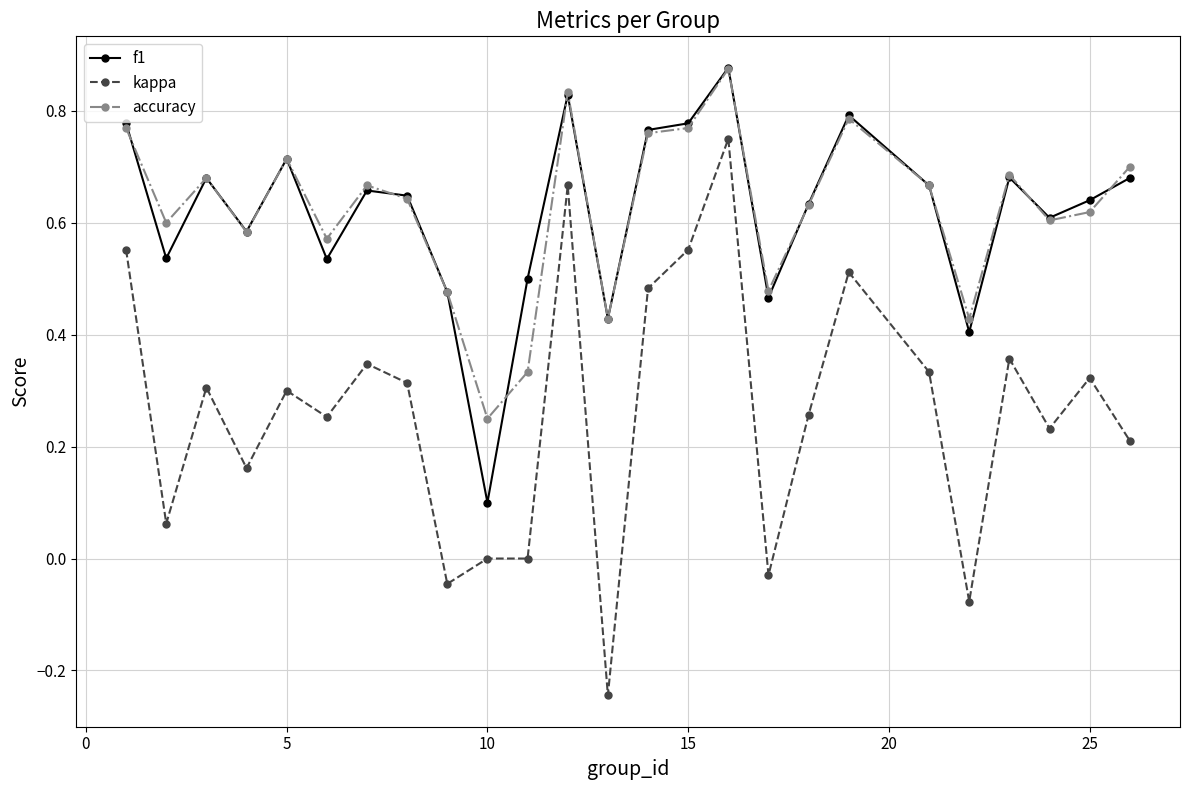

True or false: accuracy has more than 2 interior local peaks.

True